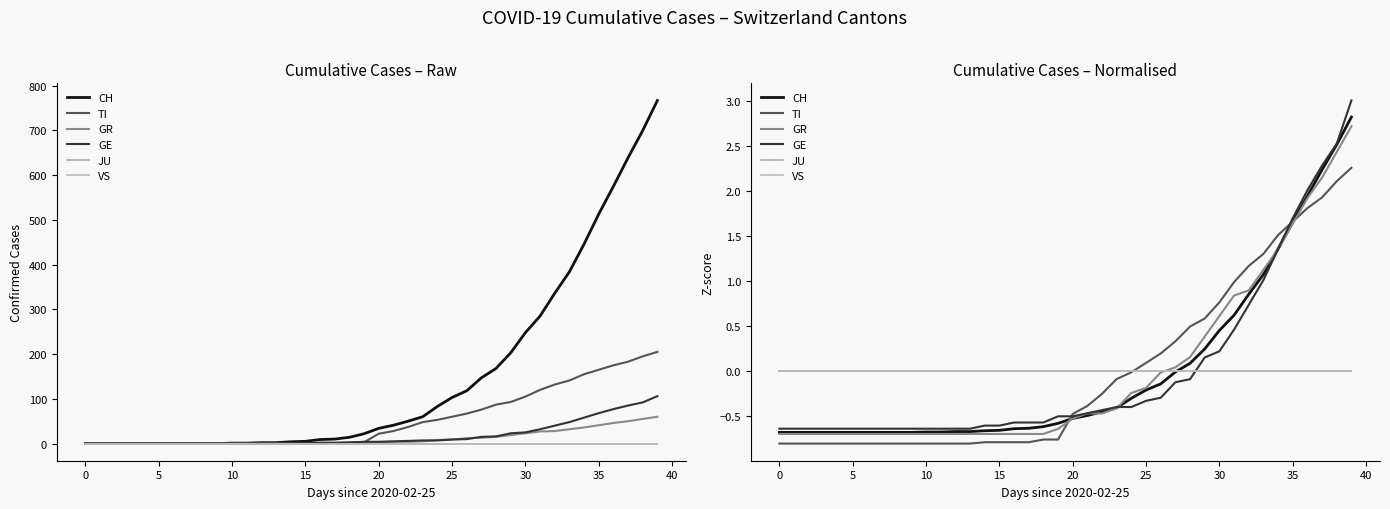

Which series has the largest range (max minus min)?

GE